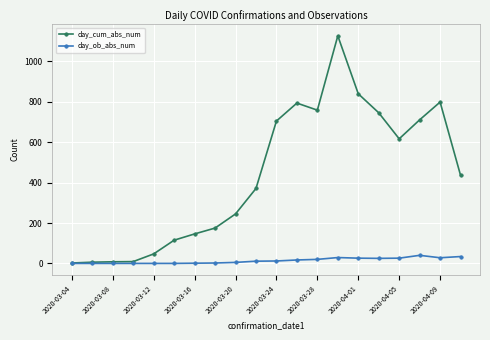

List the series in order of their peak value, lowest first.

day_ob_abs_num, day_cum_abs_num